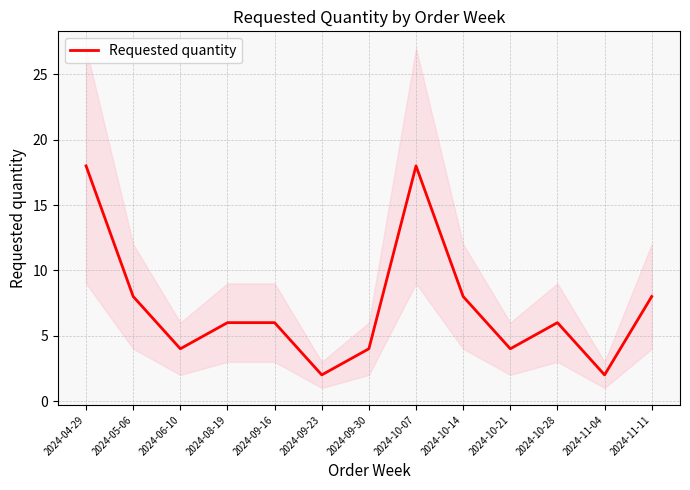

Is it true that the value at 2024-10-07 is 18?

True